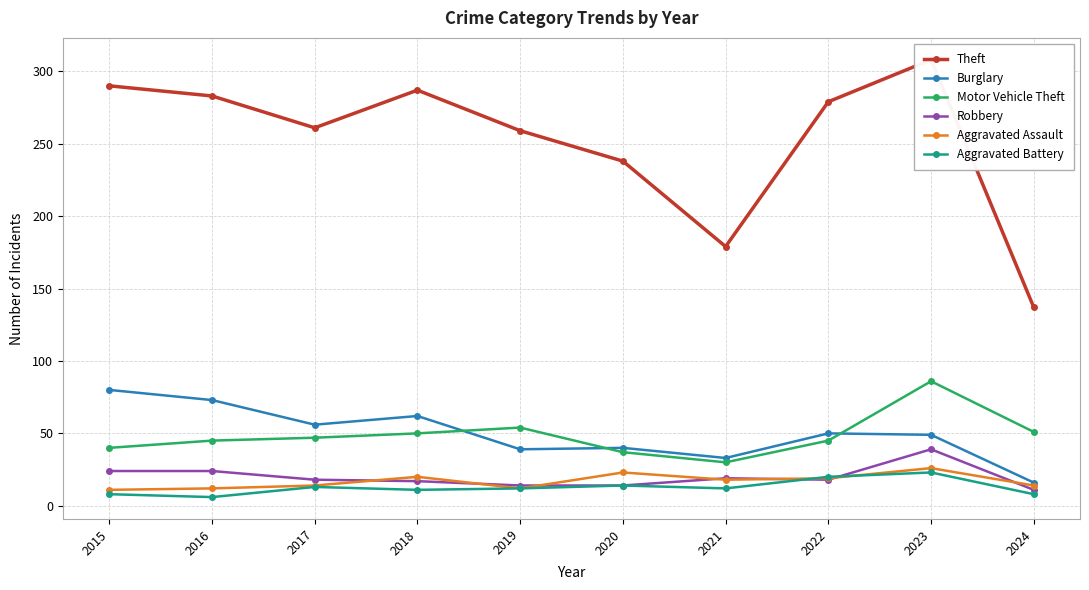

What is the total value across all series at 2016?

443